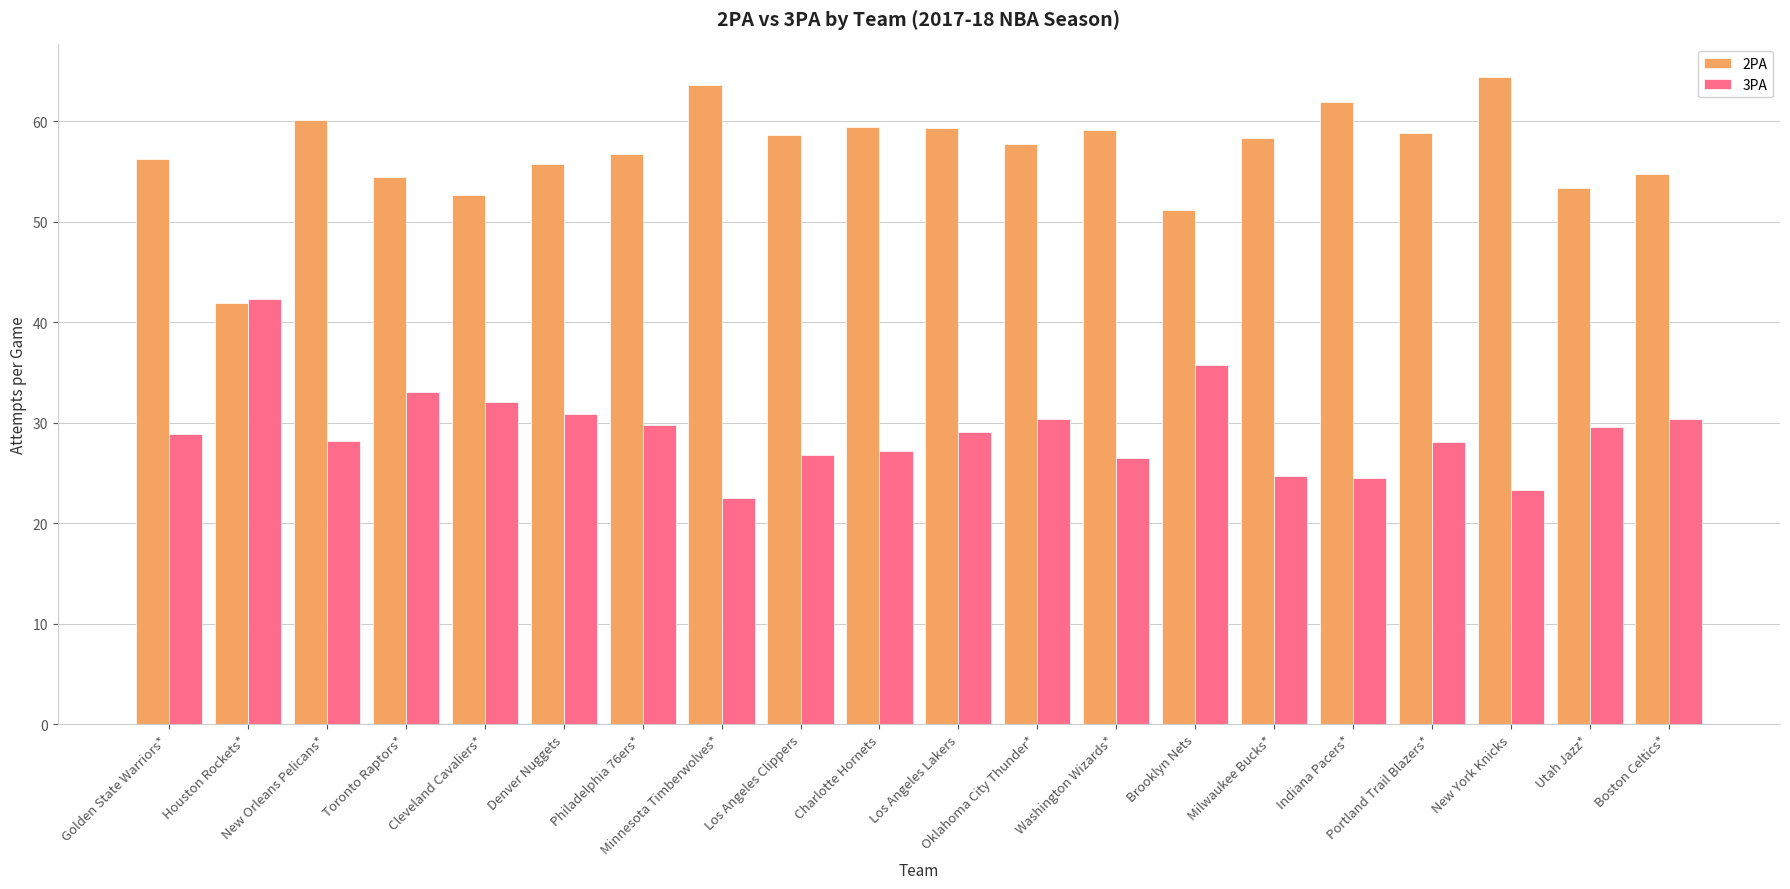

How many data points does each series have?

20